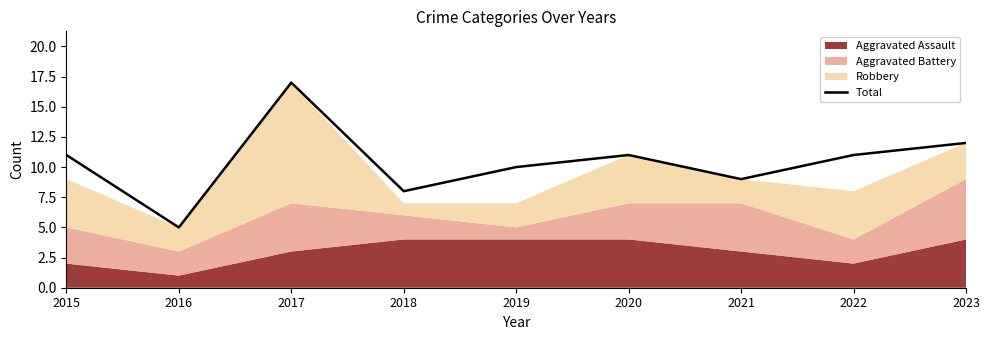

The Total series shows 11 at 2020. True or false?

True